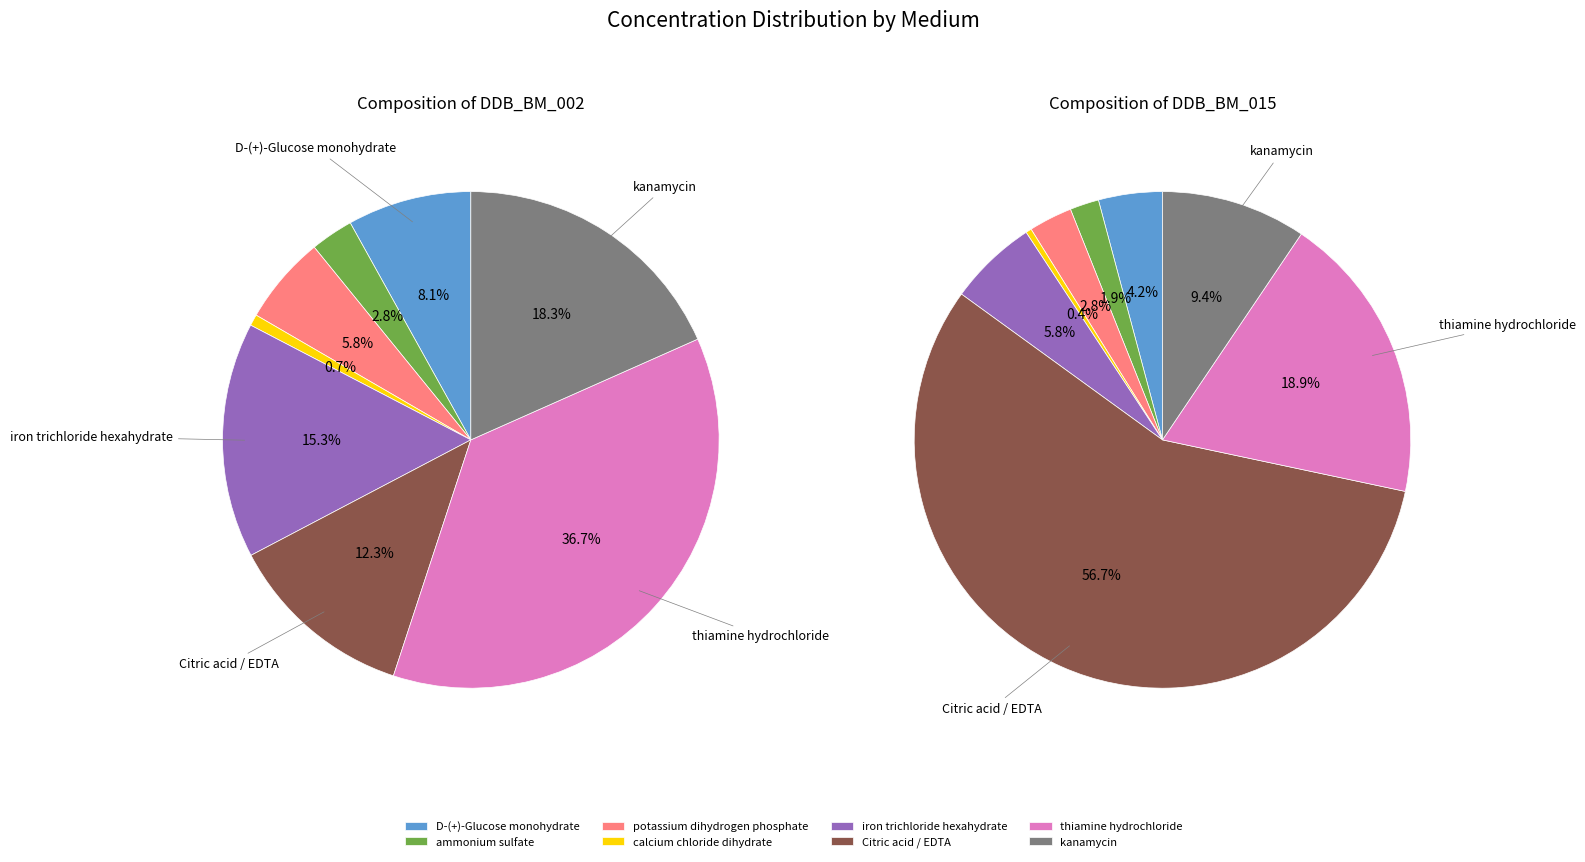

To the nearest percent, what percentage of the pie is potassium dihydrogen phosphate?

3%